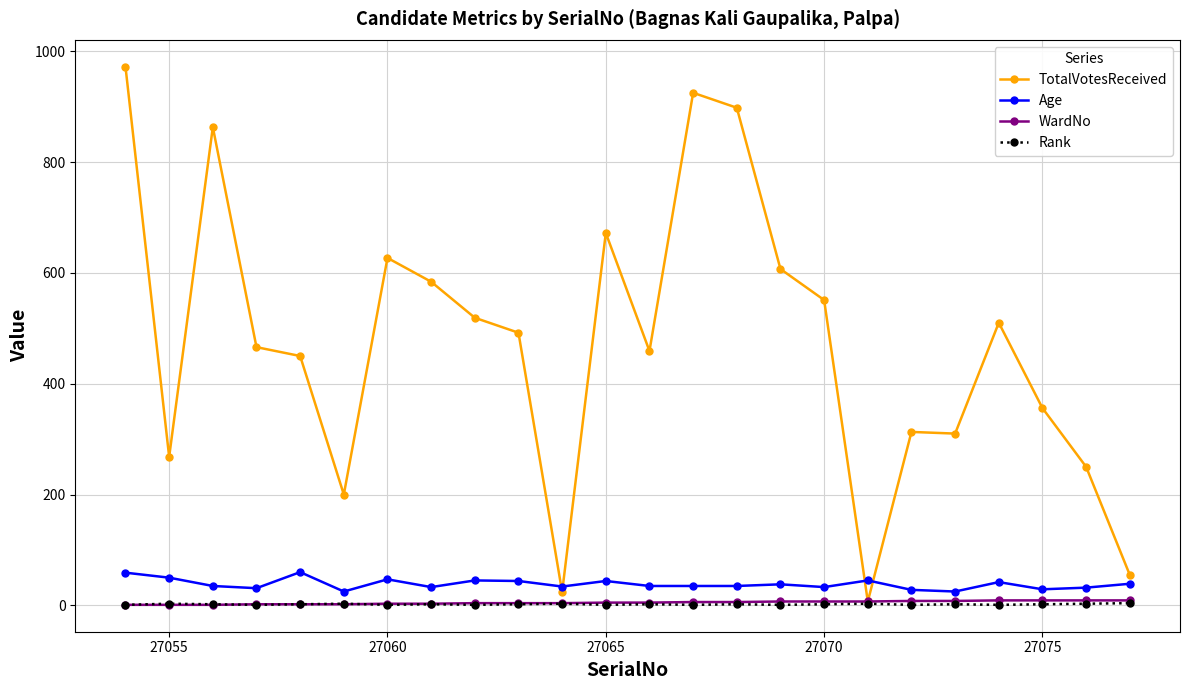

Does the chart display data point markers on the line(s)?

Yes